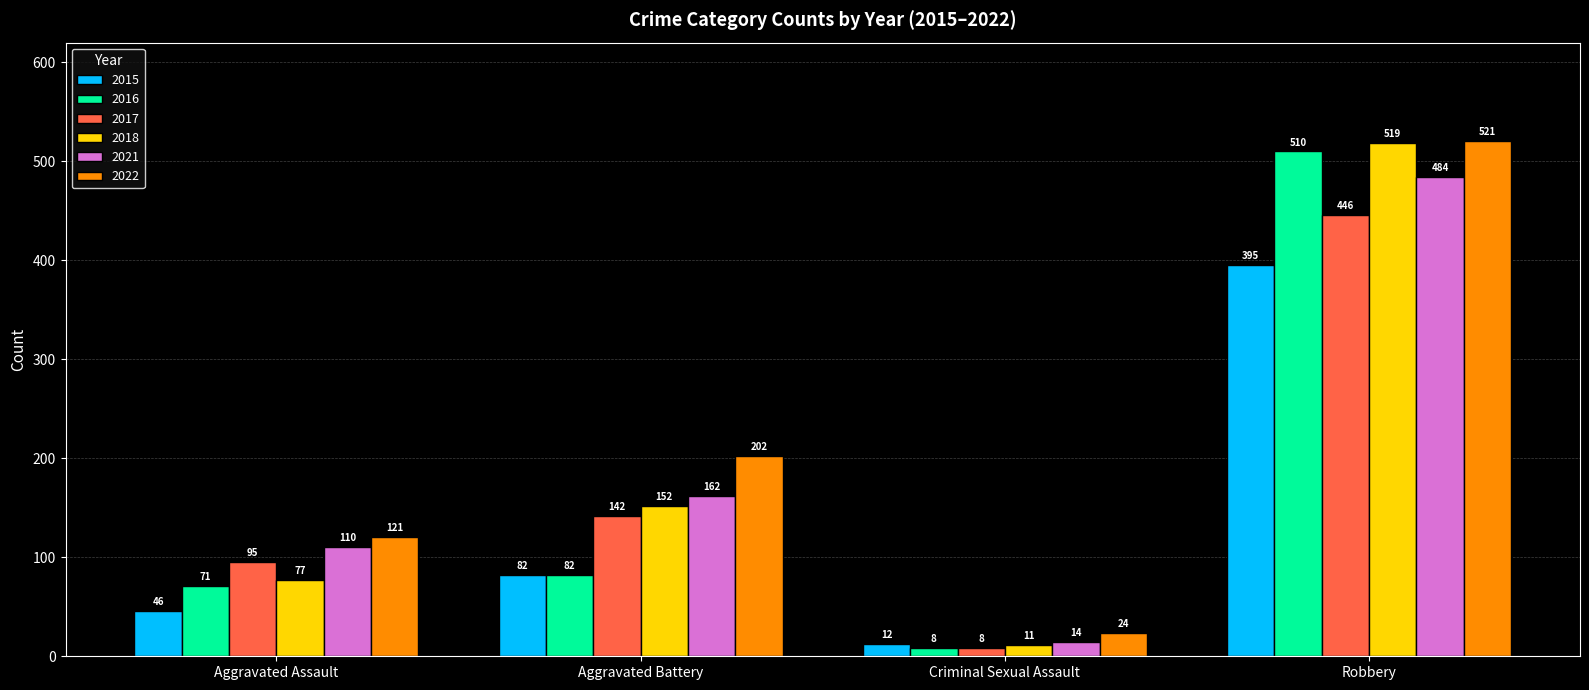

What is the minimum value shown in the chart?

8